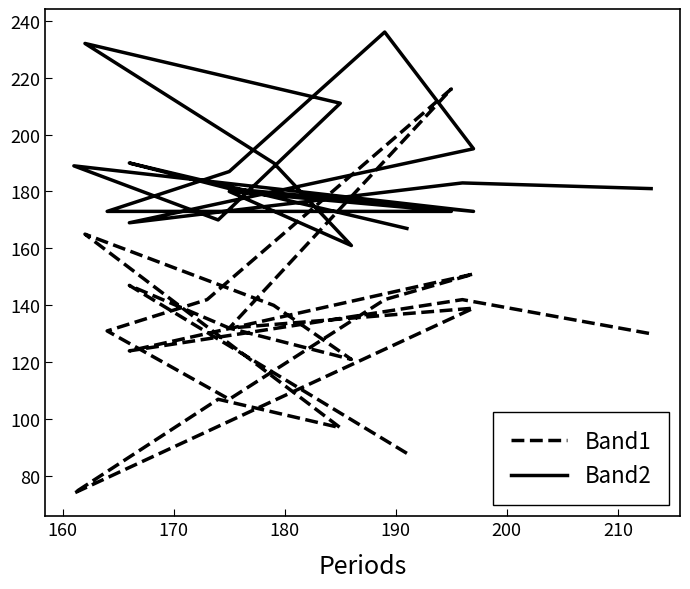

Does the chart have visible grid lines?

No